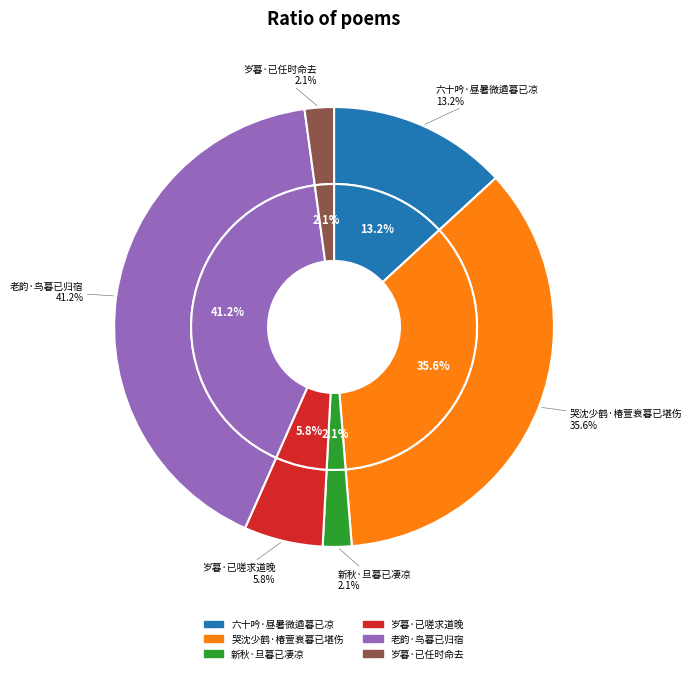

Which has a higher value, 哭沈少鹤·椿萱衰暮已堪伤 or 岁暮·已任时命去?

哭沈少鹤·椿萱衰暮已堪伤